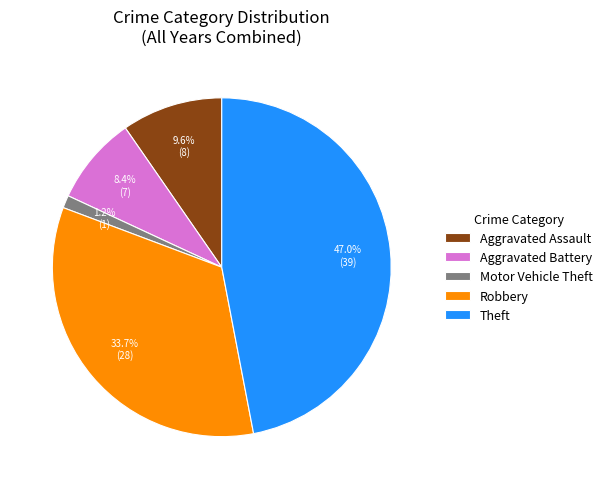

Which has a higher value, Aggravated Assault or Aggravated Battery?

Aggravated Assault